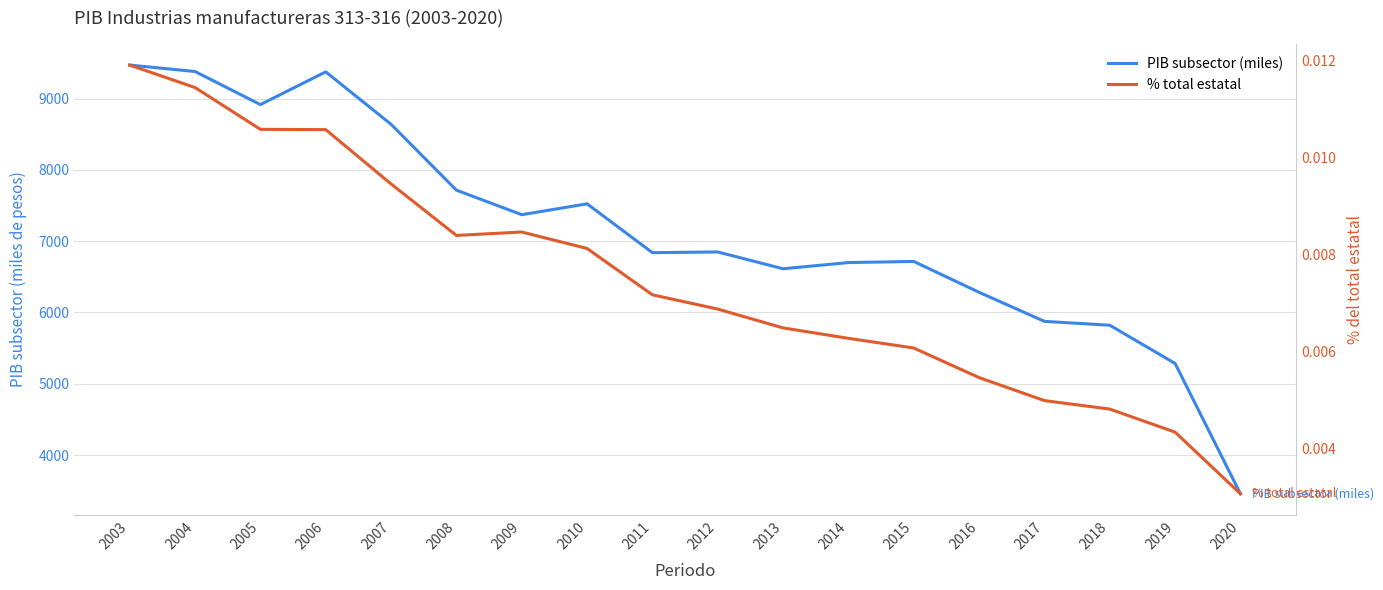

What is the spread (max minus min) of values at 2008?

7714.6